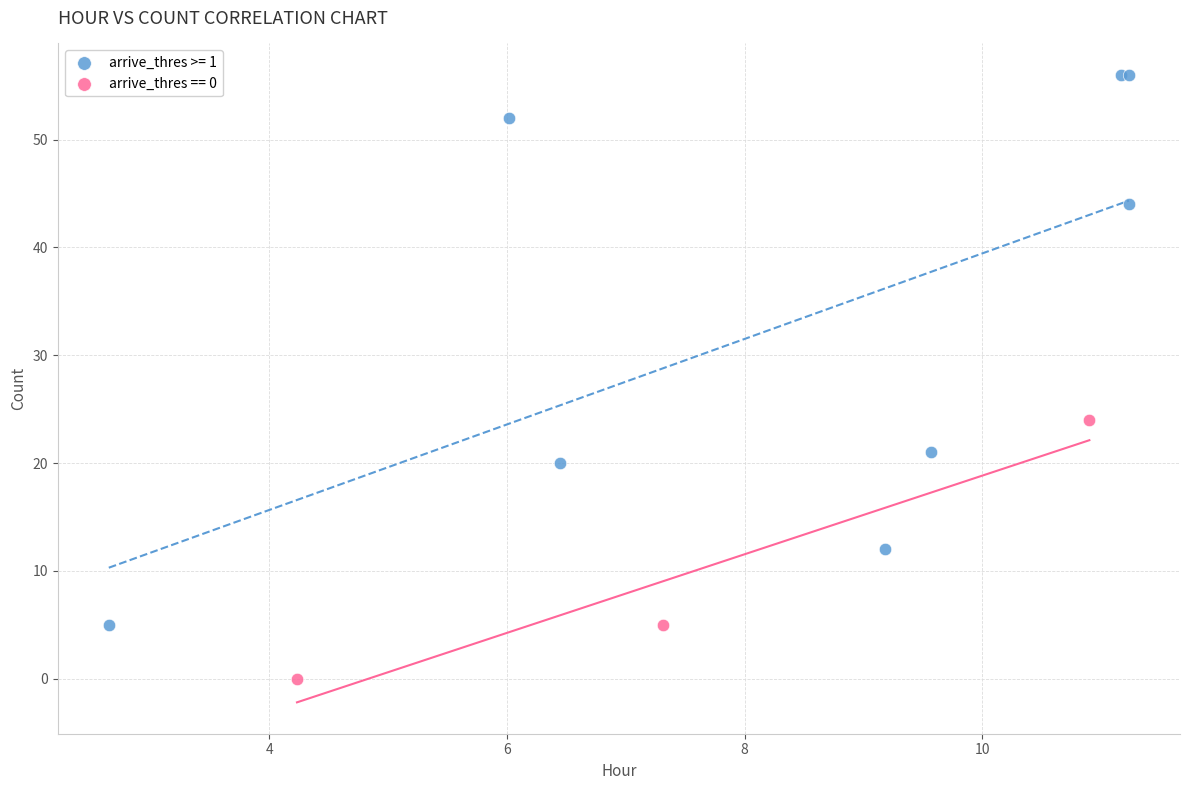

What are all the series names shown in the legend?

arrive_thres >= 1, arrive_thres == 0